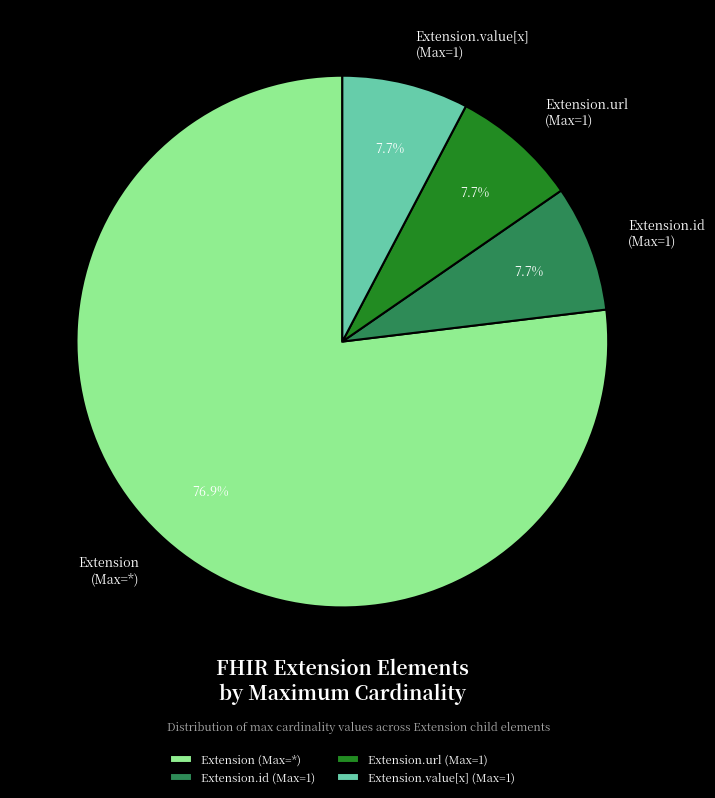

Which category has the biggest portion of the pie?

Extension (Max=*)